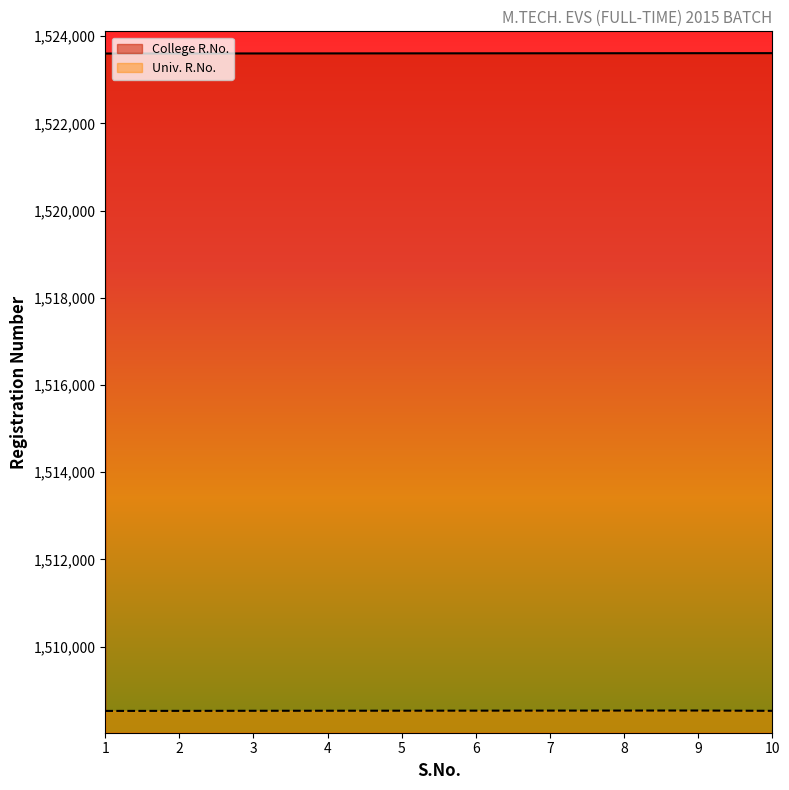

What is the value of the College R.No. point at the 3rd from the left?

1523603